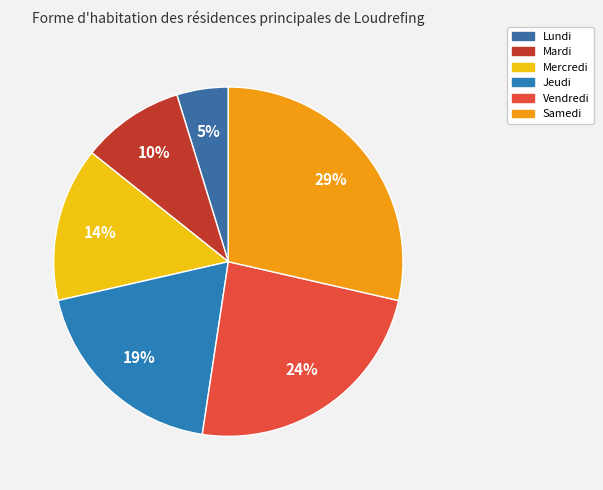

True or false: Mercredi accounts for 7% of the total.

False